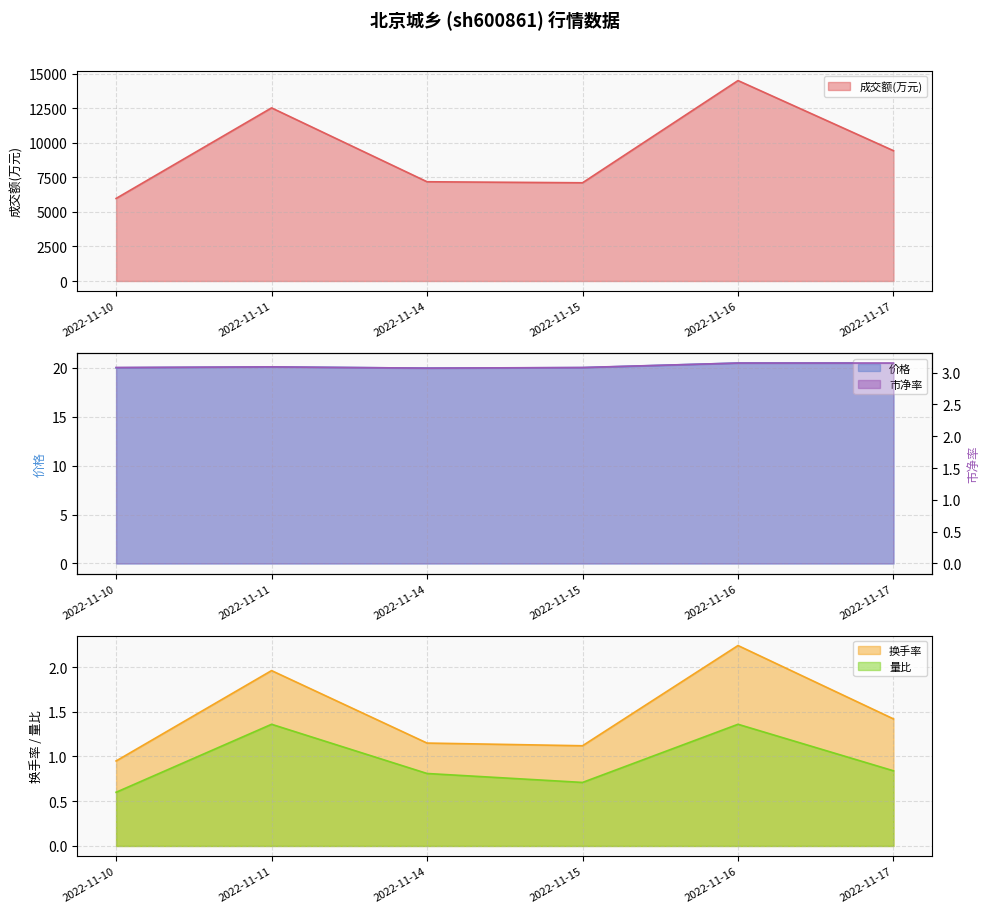

Rank the categories by 成交额(万元) value from lowest to highest.

2022-11-10, 2022-11-15, 2022-11-14, 2022-11-17, 2022-11-11, 2022-11-16